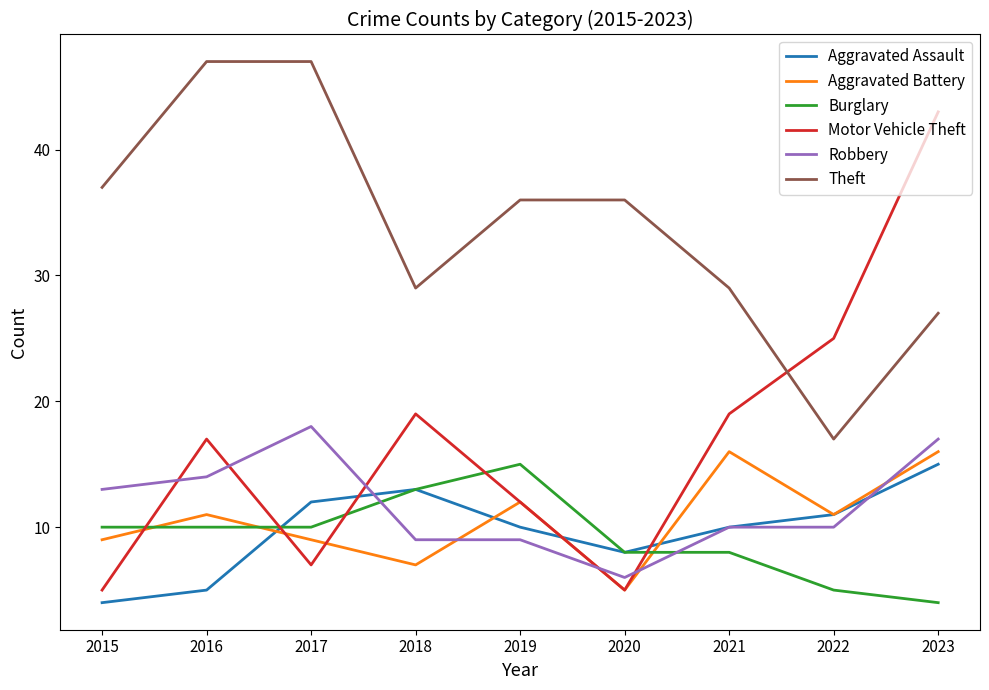

What are all the series names shown in the legend?

Aggravated Assault, Aggravated Battery, Burglary, Motor Vehicle Theft, Robbery, Theft